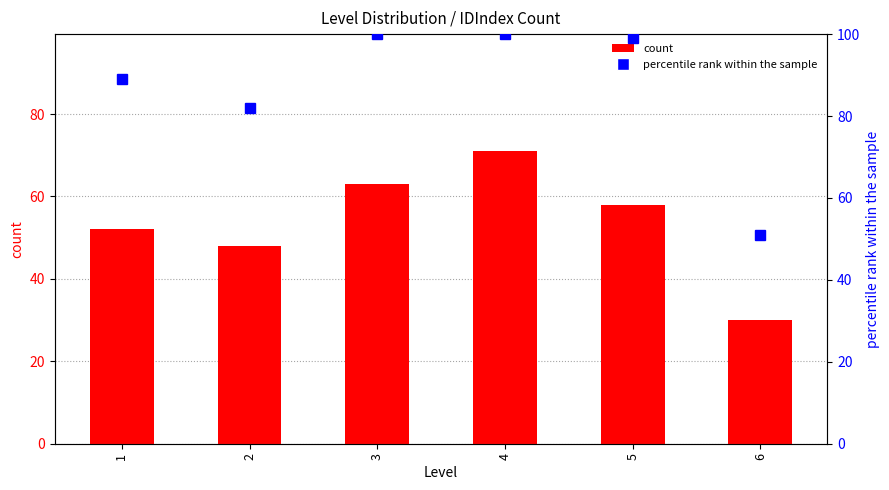

The value of percentile rank within the sample at 2 is 17. True or false?

False